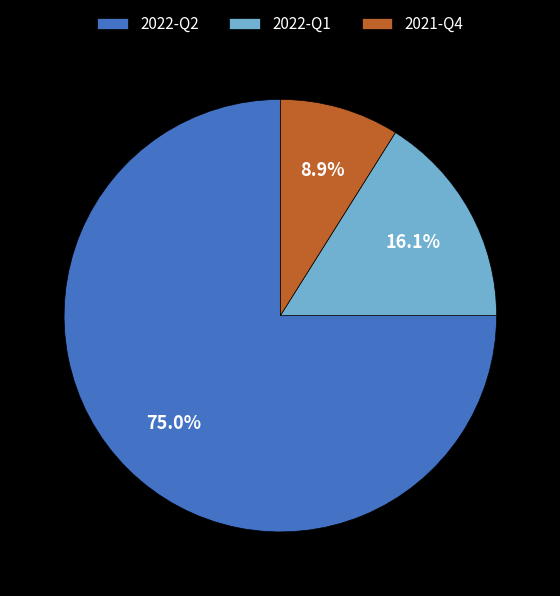

Does 2022-Q2 represent more than half of the total?

Yes